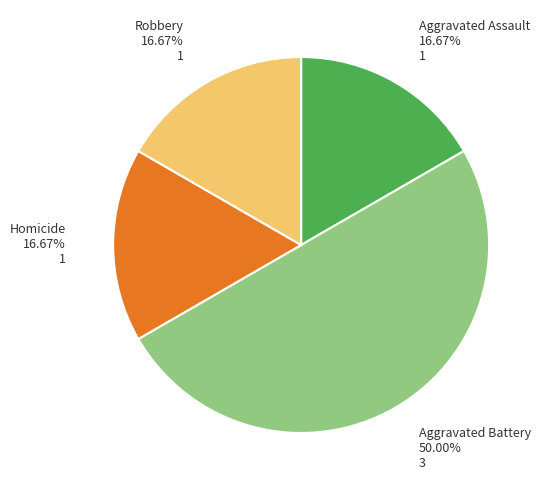

Which slice is the largest?

Aggravated Battery